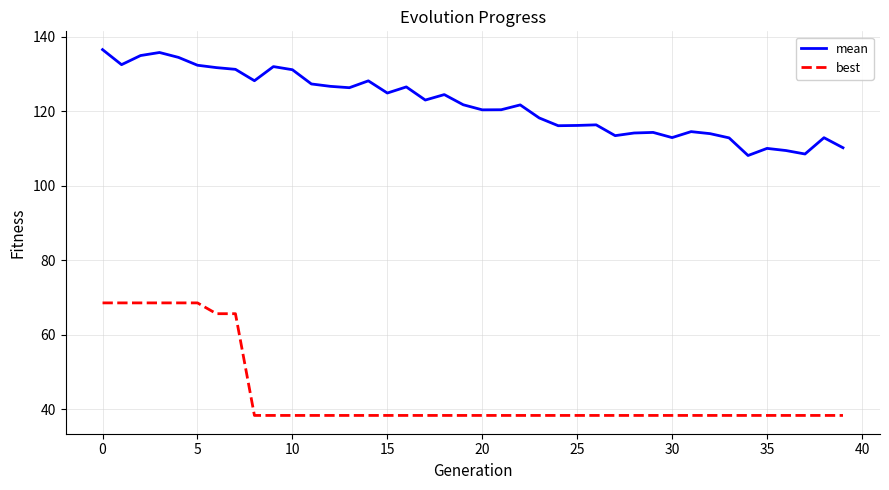

What is the difference between the maximum and minimum values in the best series?

30.2